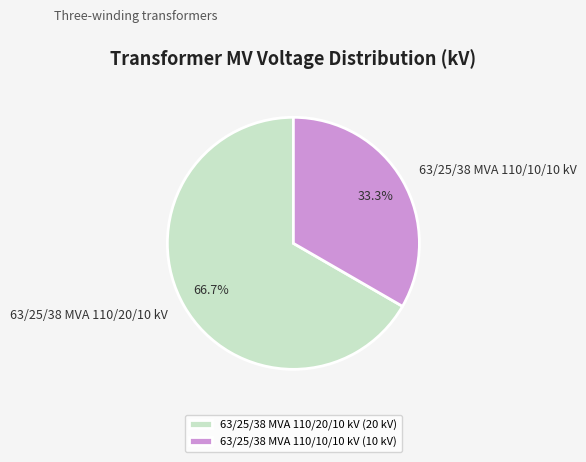

The 63/25/38 MVA 110/10/10 kV slice represents 33% of the pie. True or false?

True